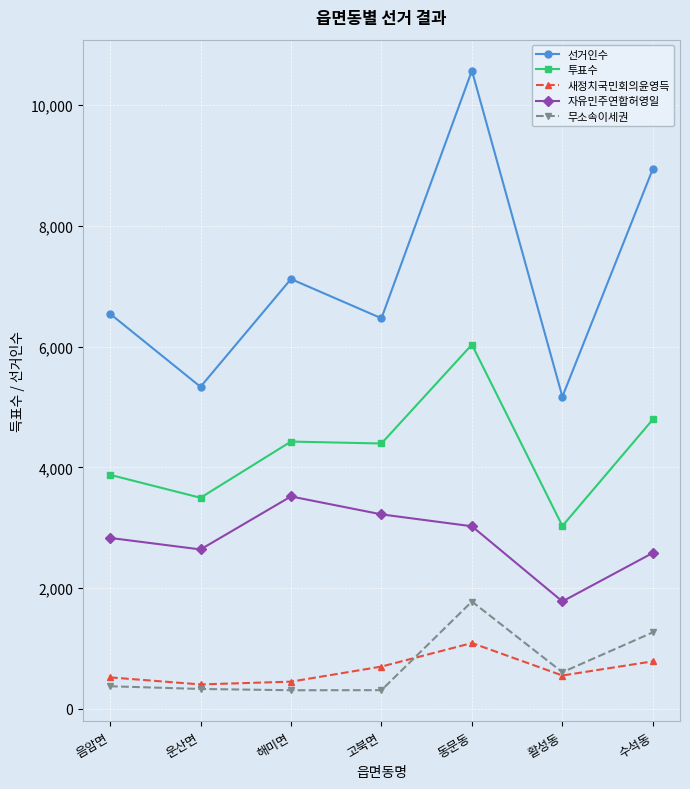

What is the maximum value for 선거인수?

10573